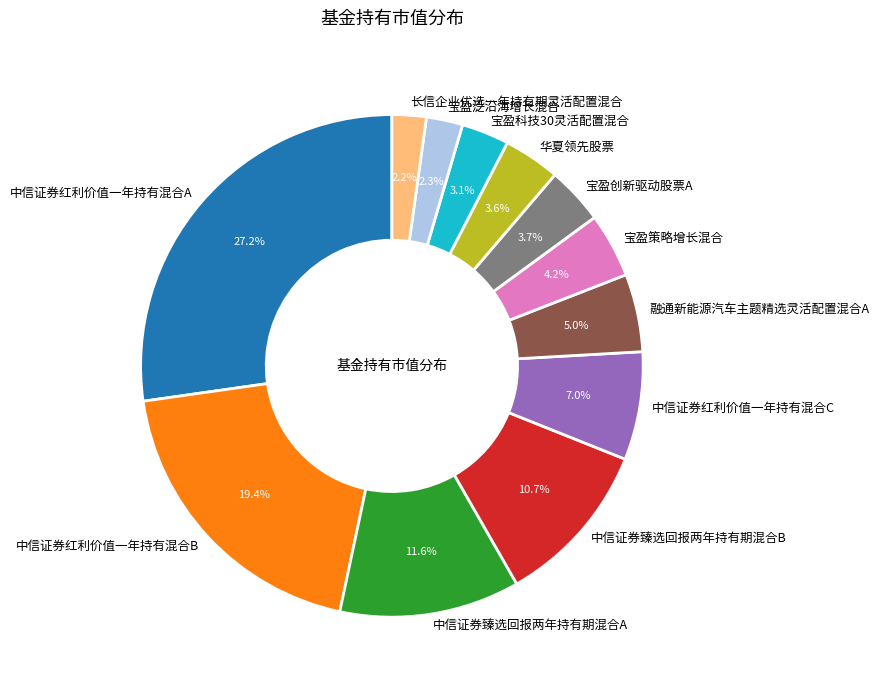

How much of the chart is everything except 中信证券臻选回报两年持有期混合A?

88.4%